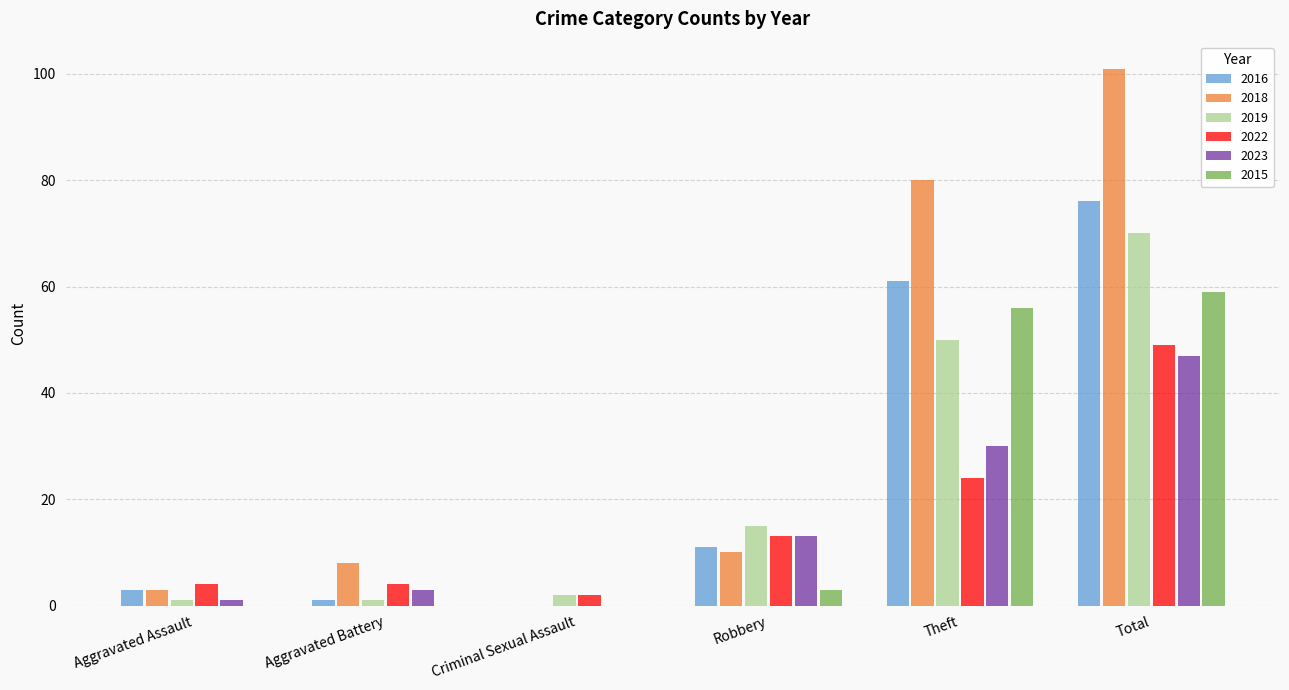

What is the average value of the 2015 series?

20